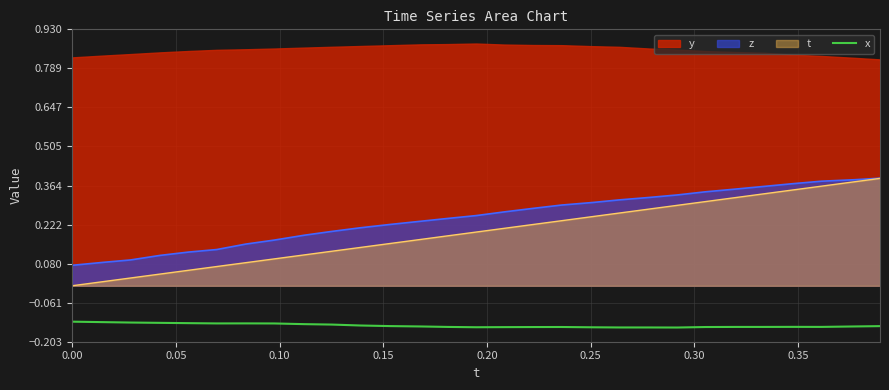

True or false: the data has more than 2 interior local peaks.

True